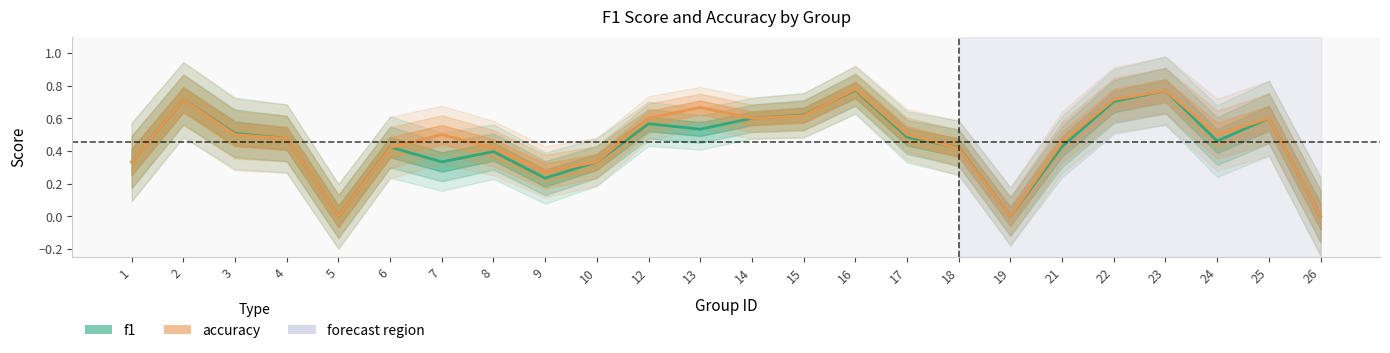

The accuracy series shows 0.6 at 14. True or false?

True